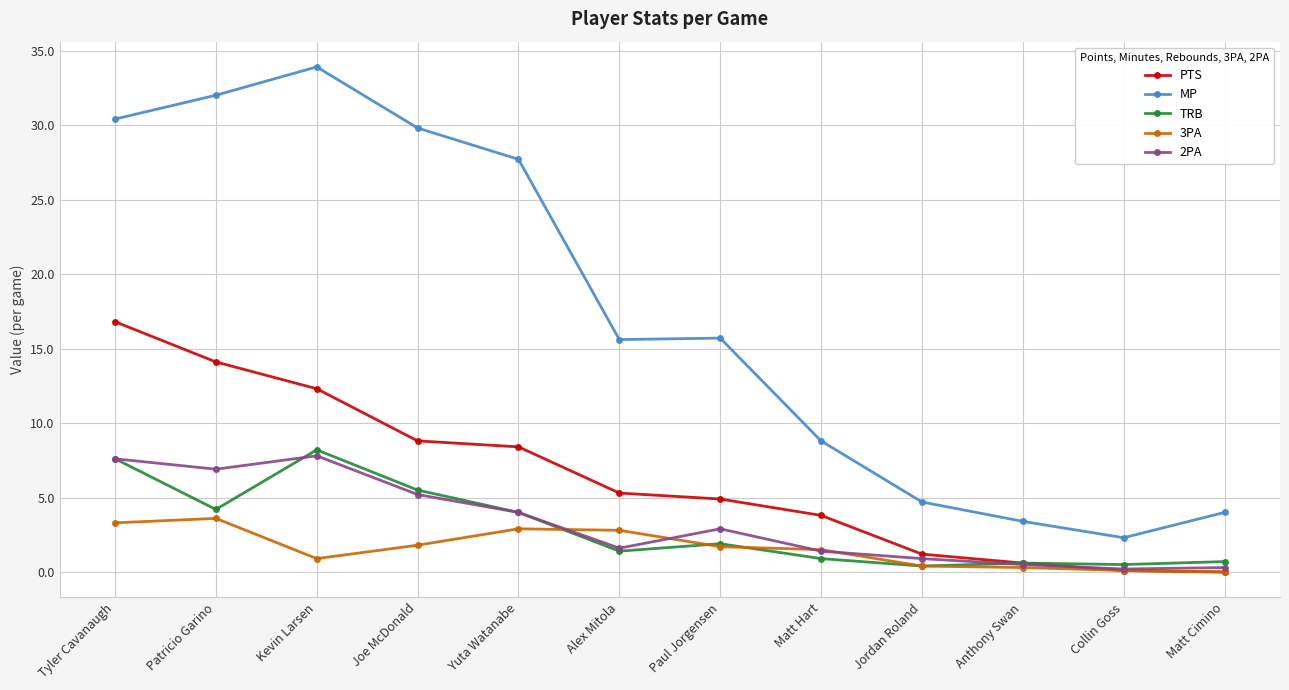

What is the sum of the 3PA values at Patricio Garino and Joe McDonald?

5.4